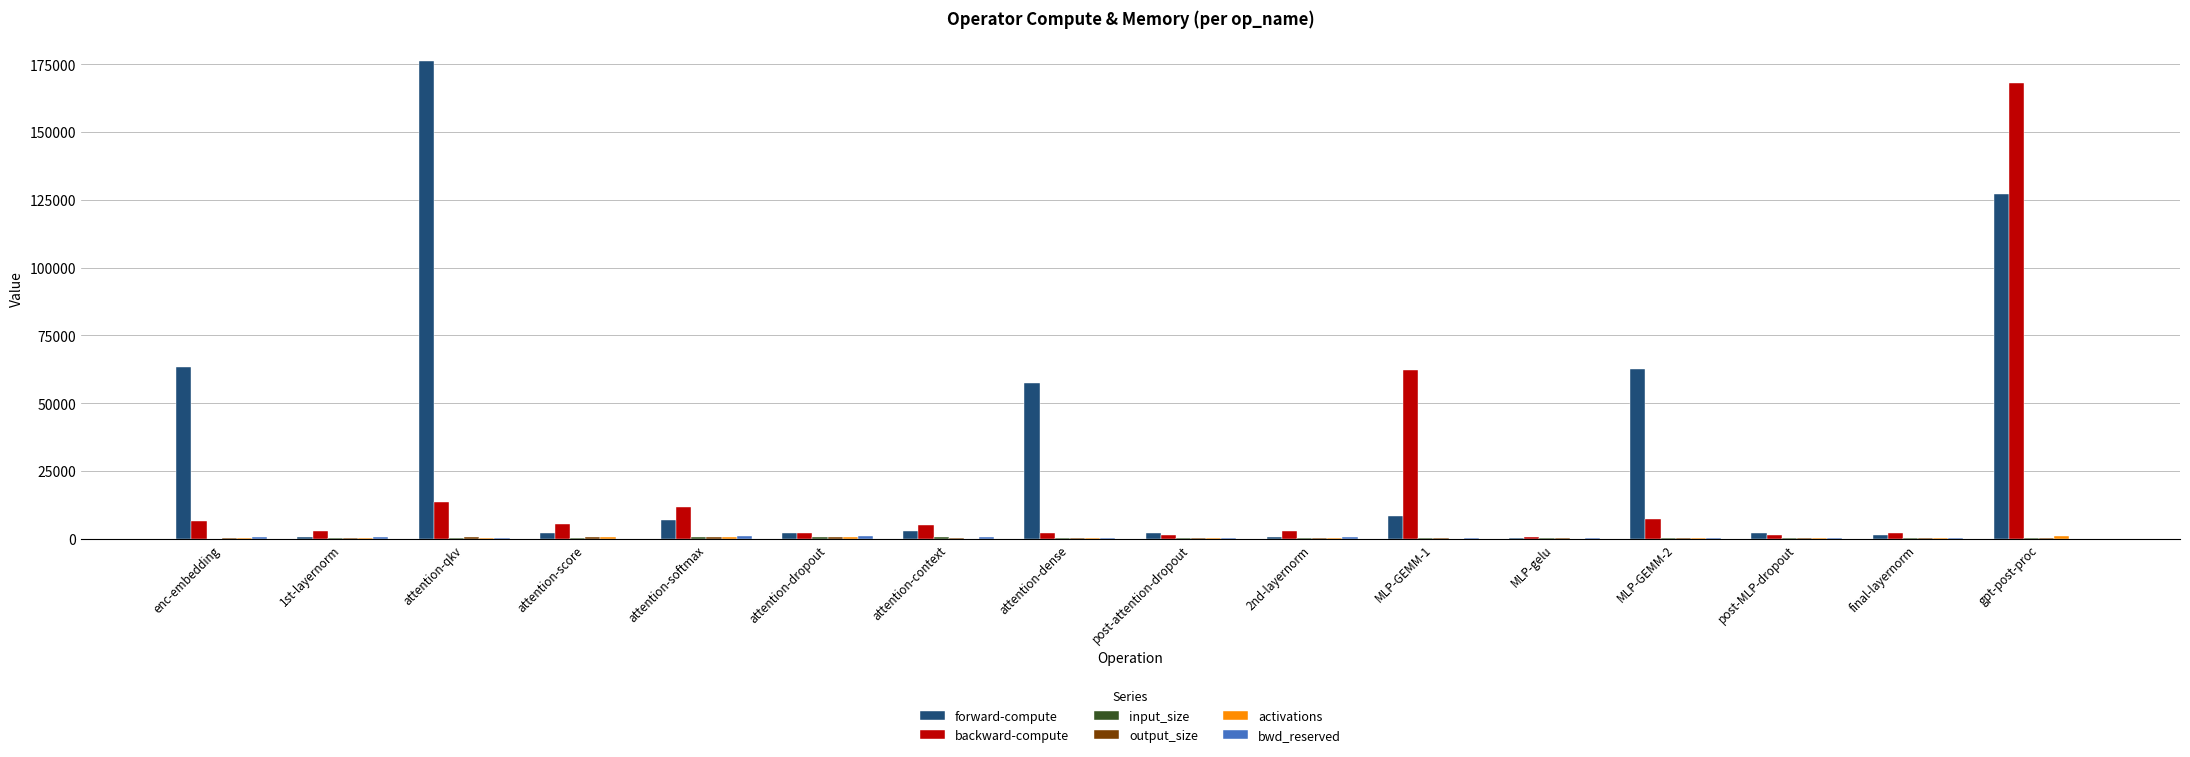

At which category does the chart reach its peak across all series?

attention-qkv